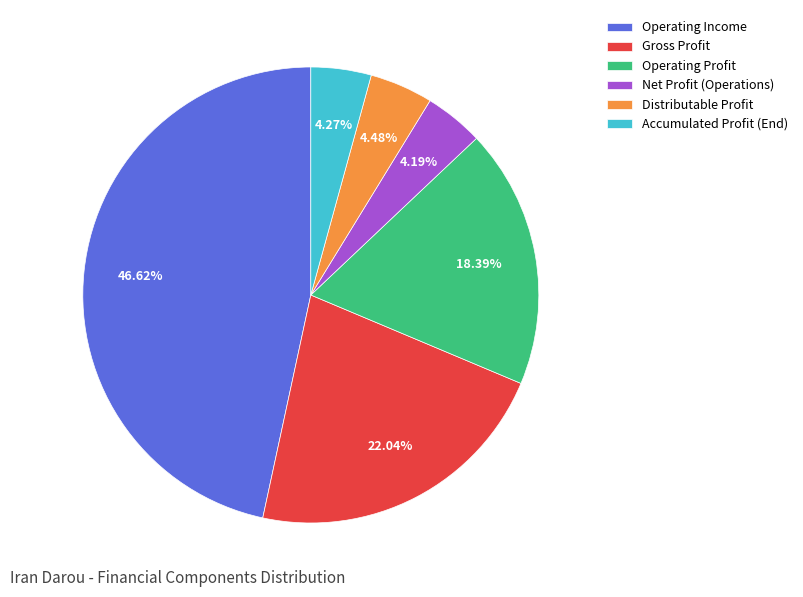

How many segments does this pie chart have?

6